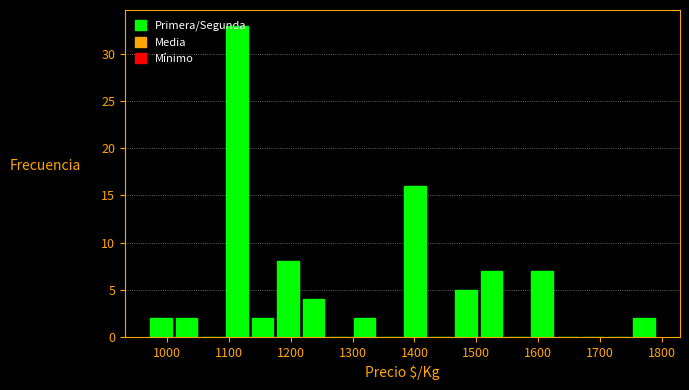

How tall is the bar that spans 1170 to 1220 on the x-axis? Neither the bar edges nor the heights are printed on the chart, so give them approximately, as read against the axes.

8